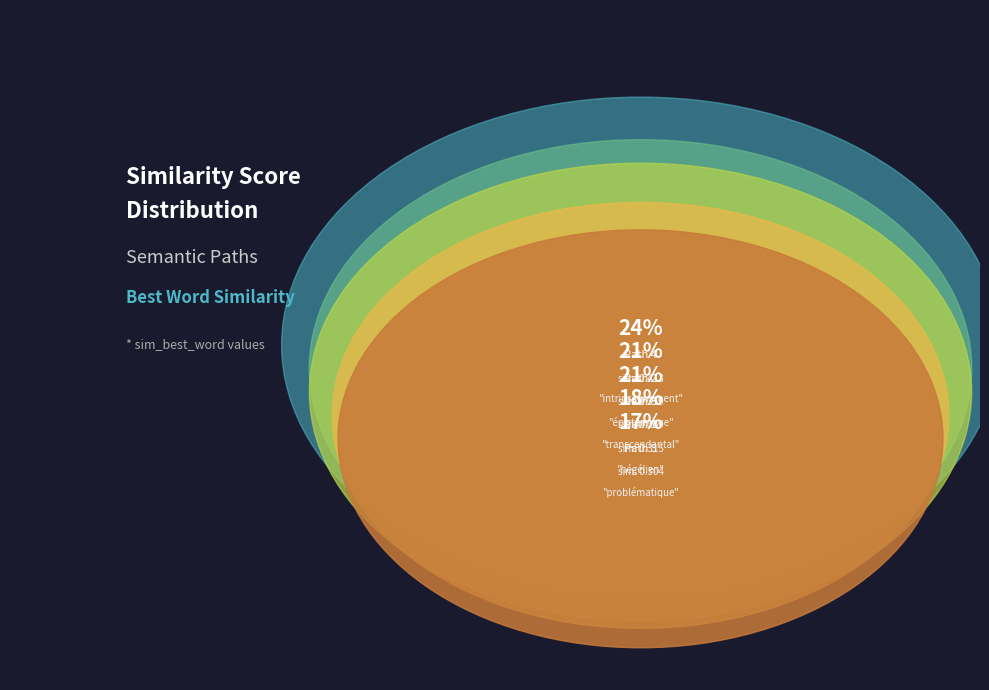

How many slices are in this pie chart?

5